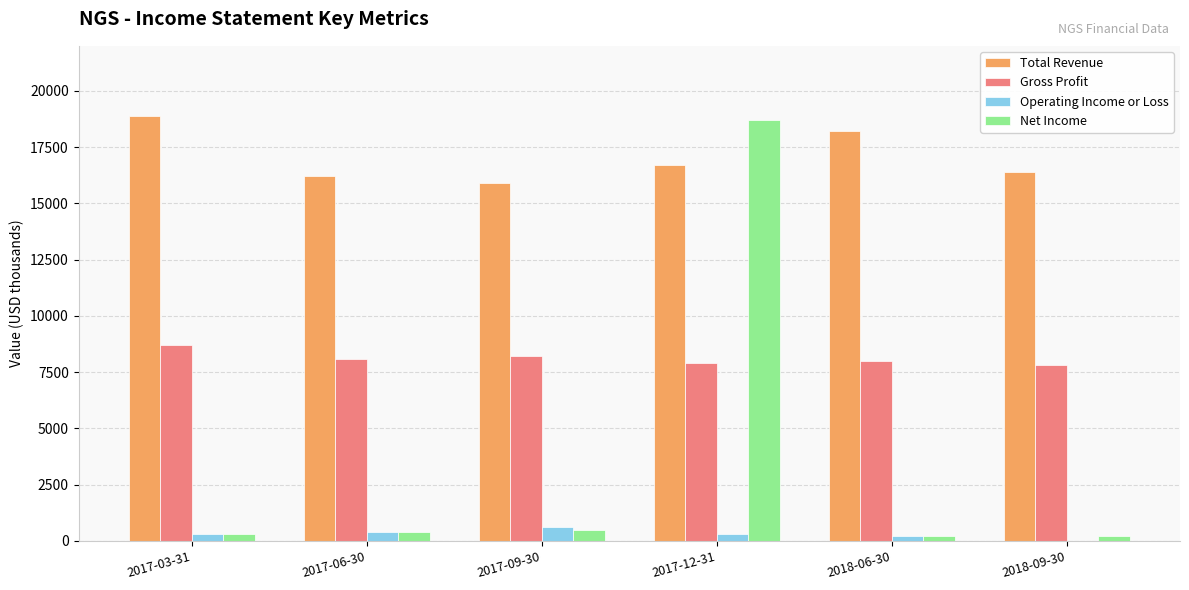

Which series has the largest total across all categories?

Total Revenue